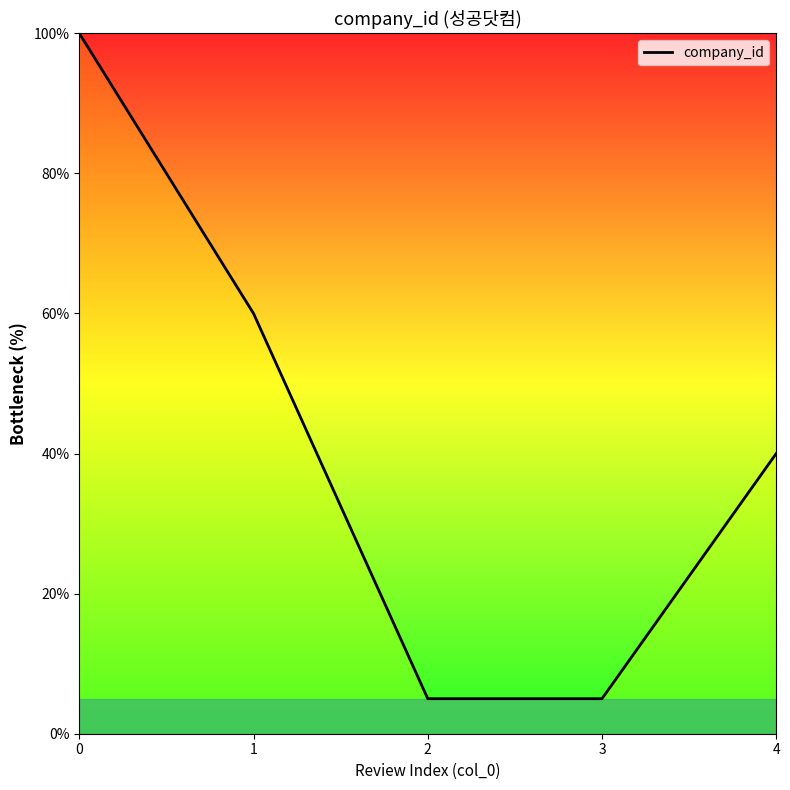

Count the values in the range 5 to 60.

4